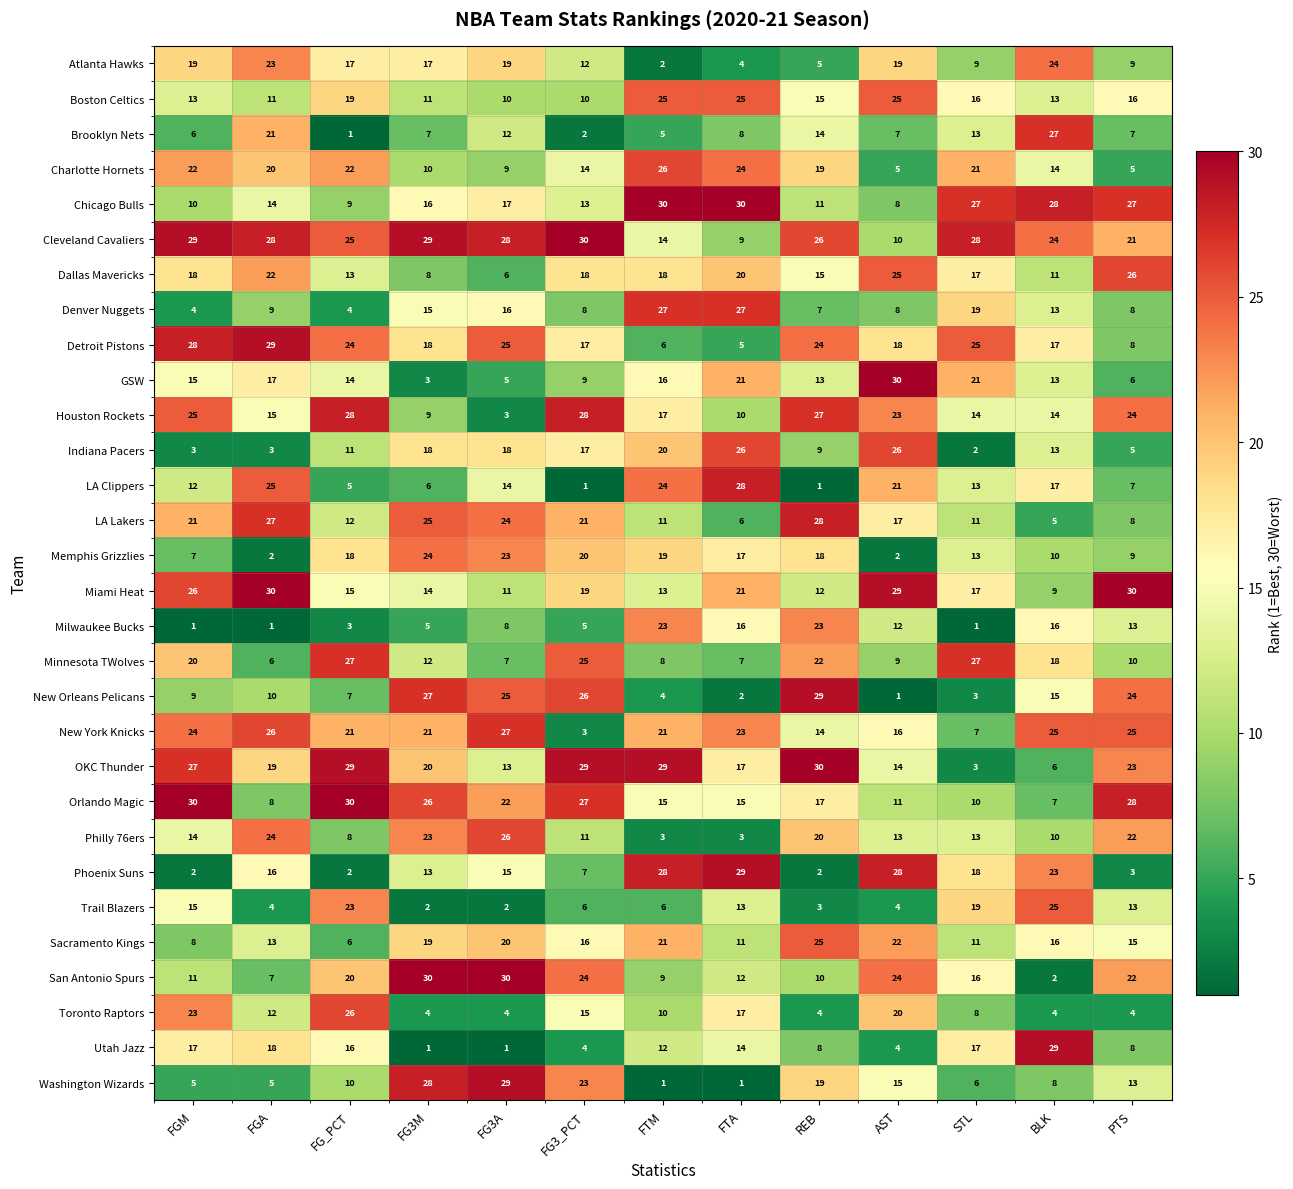

What is the difference between the highest and lowest values at PTS?

27